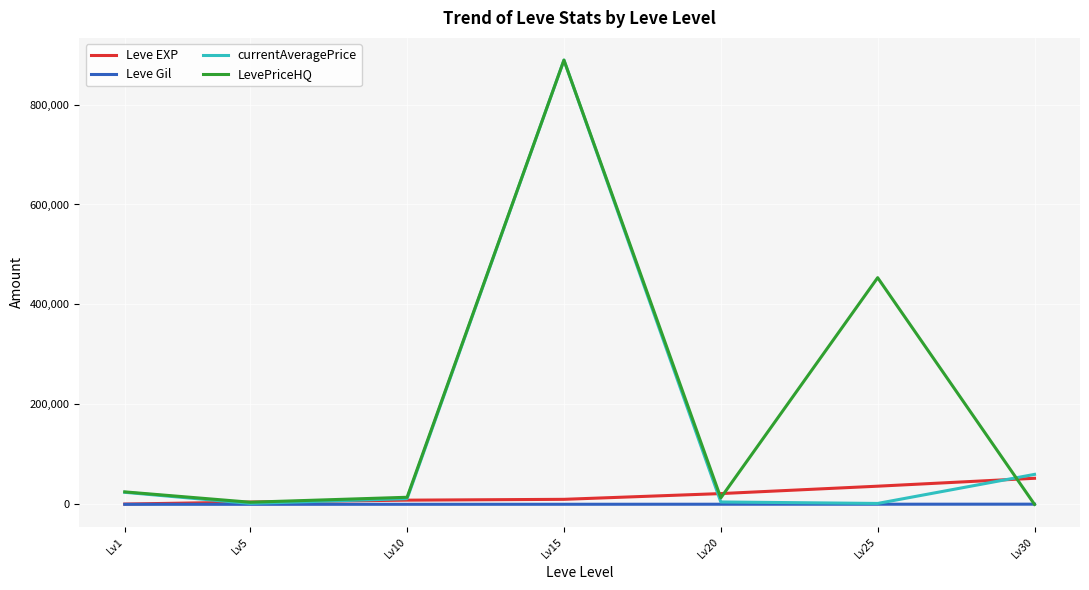

Which category has the highest value across all series?

Lv15